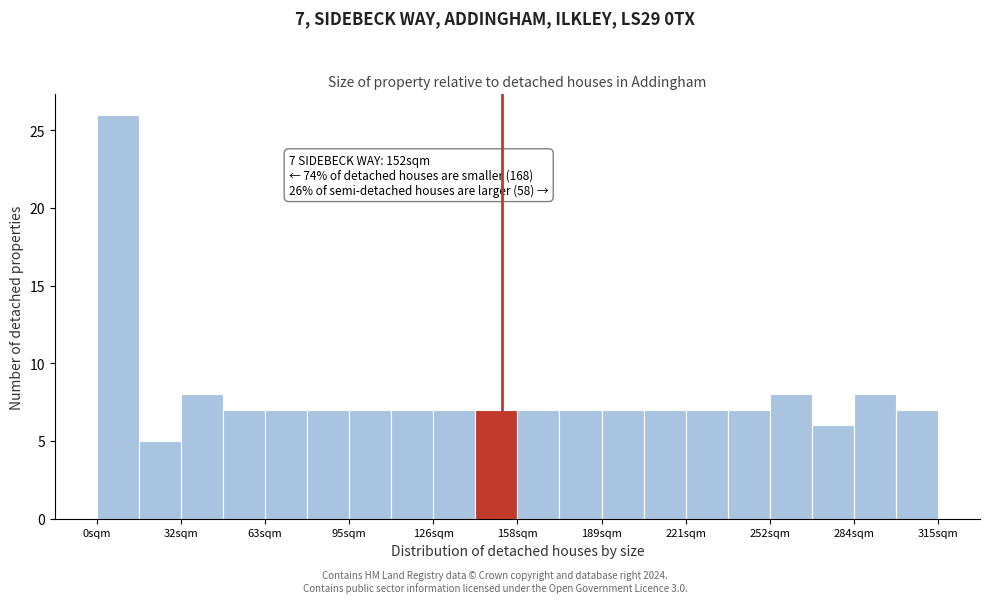

Read against the x-axis, roughly where is the centre of the tallest bar?

10